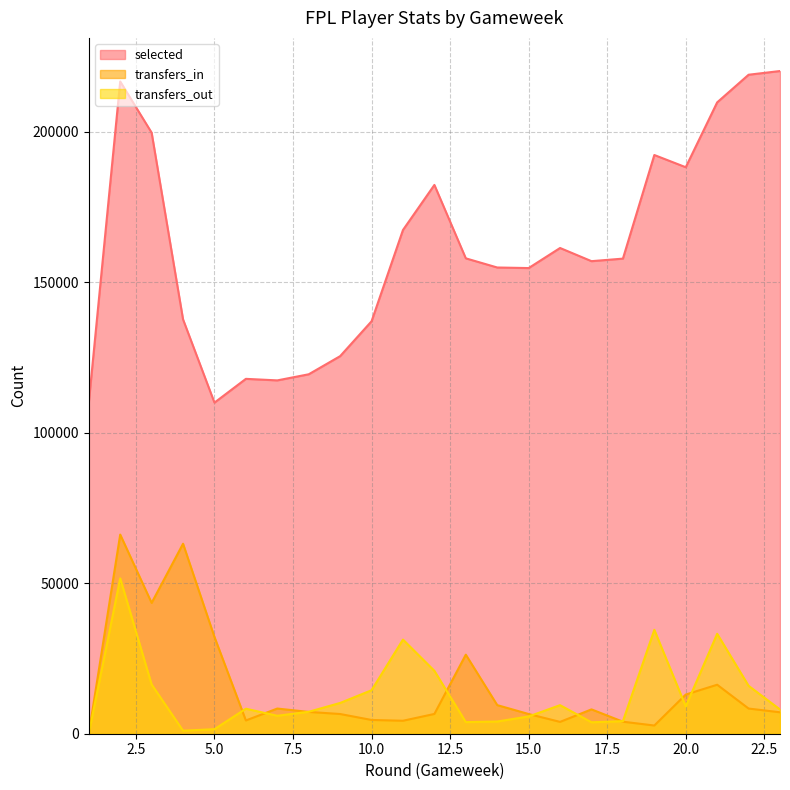

Is it true that selected equals 245170 at 14?

False